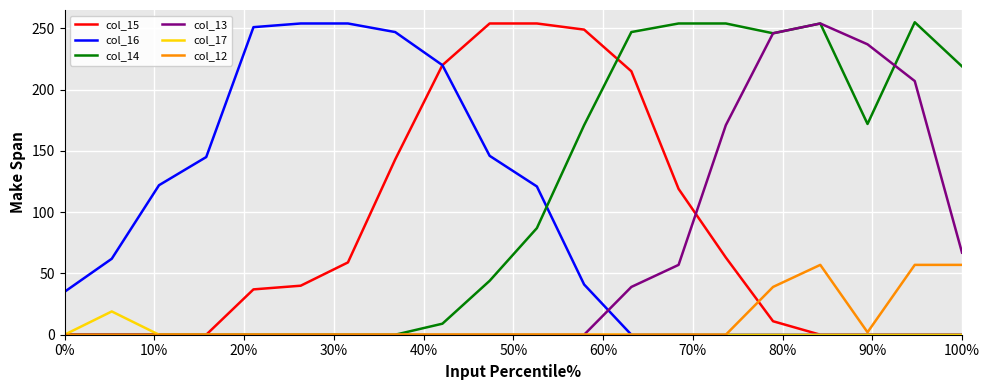

At how many categories does at least one series exceed 47?

19